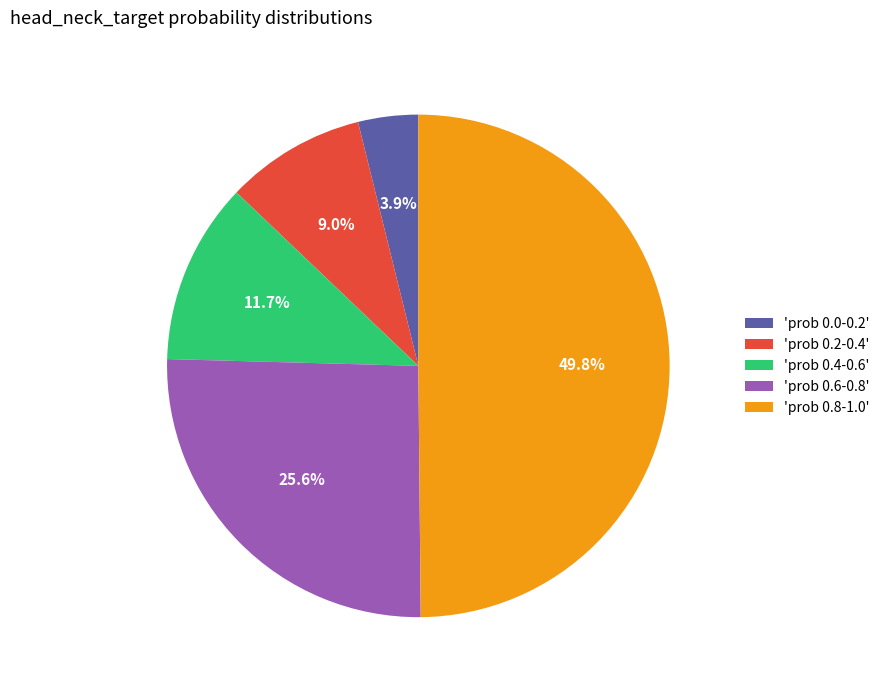

Does 'prob 0.6-0.8' account for over 50% of the chart?

No